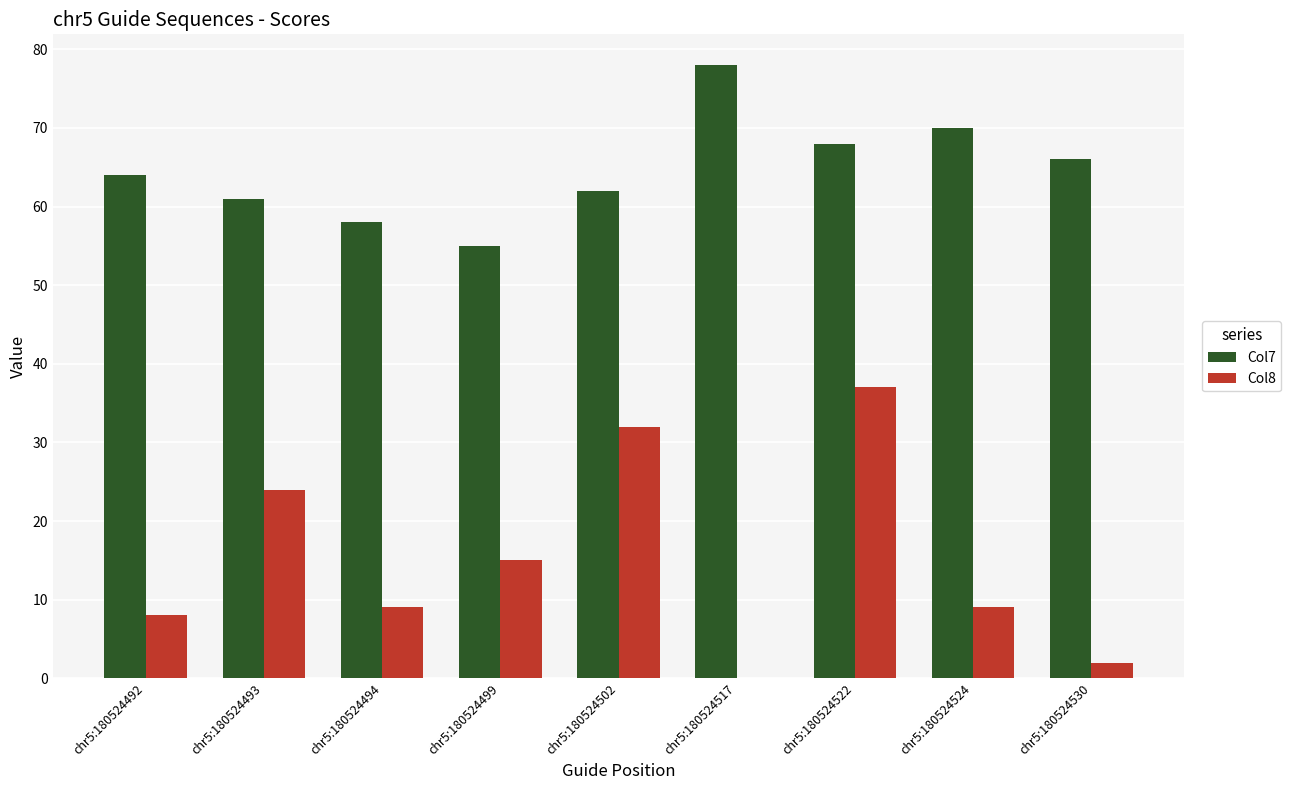

How many series are shown in this chart?

2